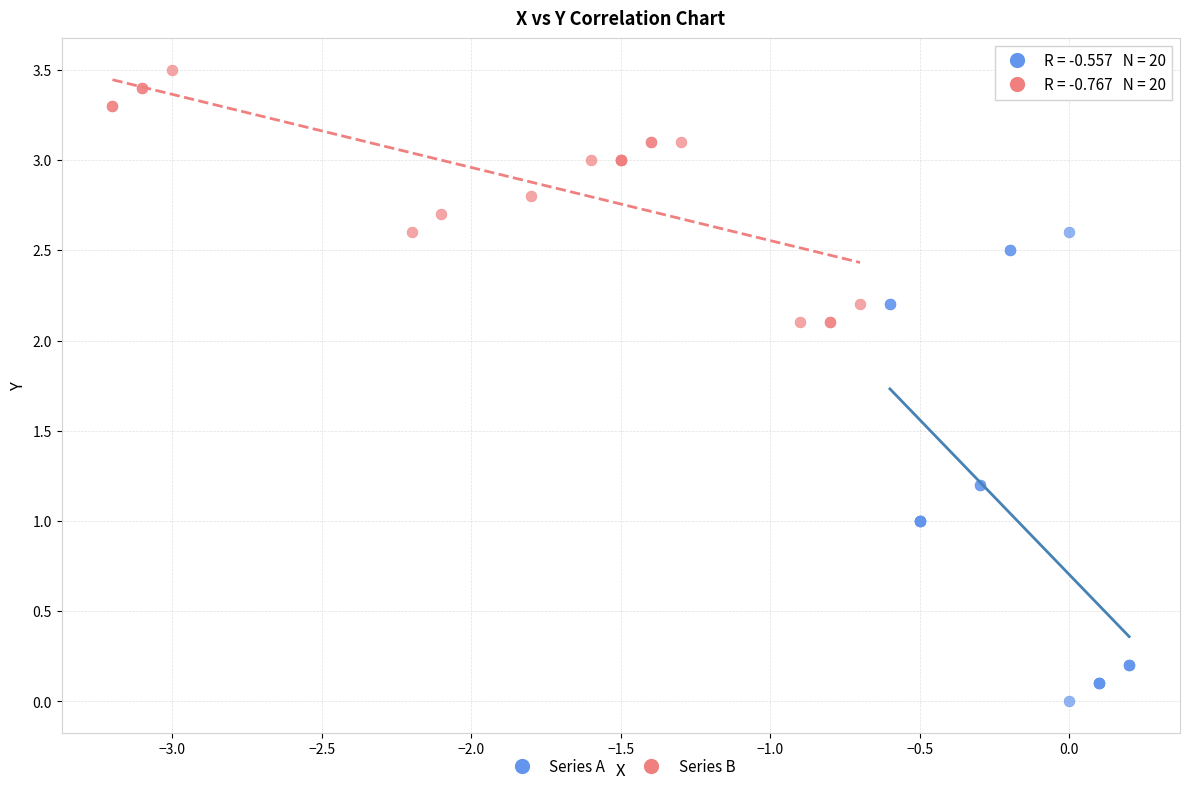

Which series contains the lowest Y value?

Series A